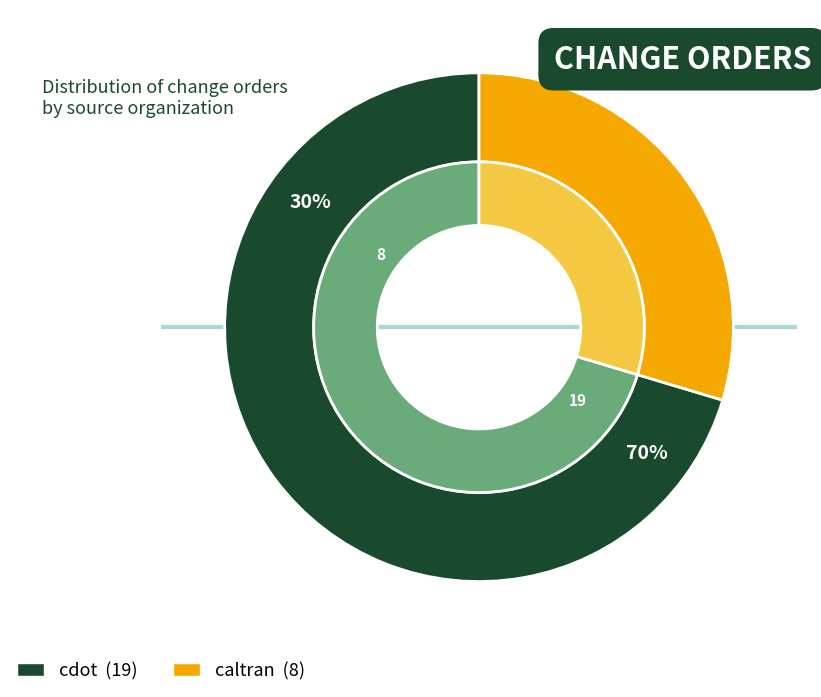

Approximately how many times larger is the value at caltran compared to cdot?

0.4